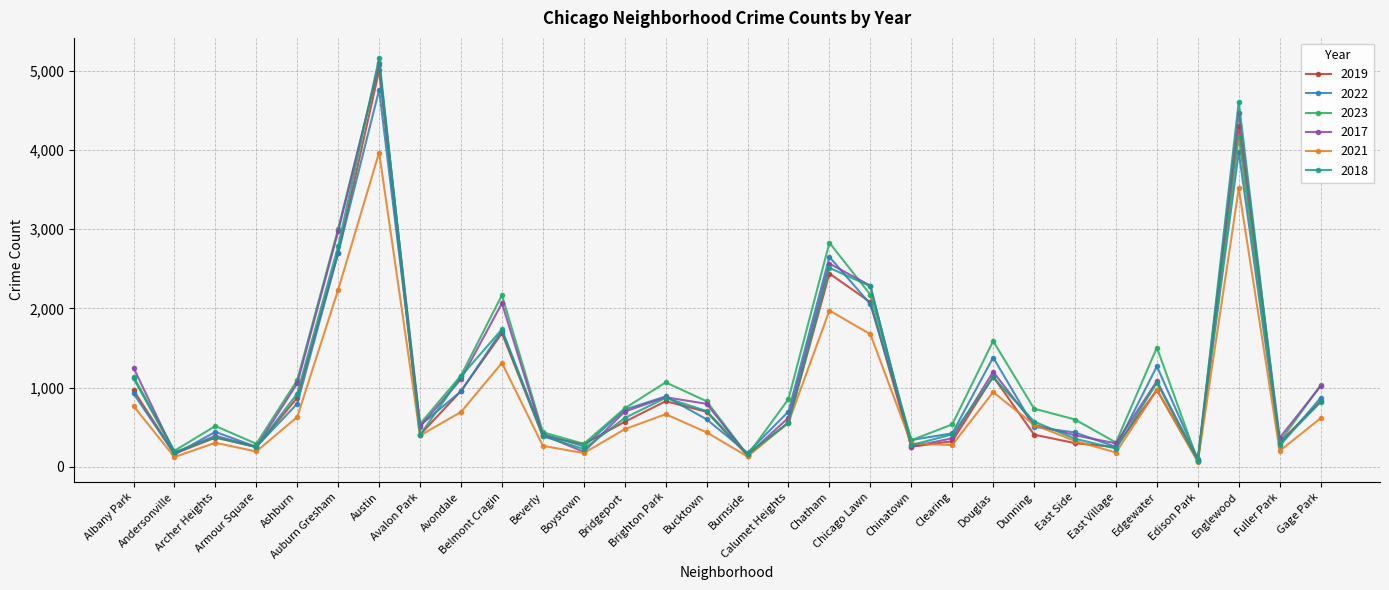

What position from the right is Chicago Lawn?

12